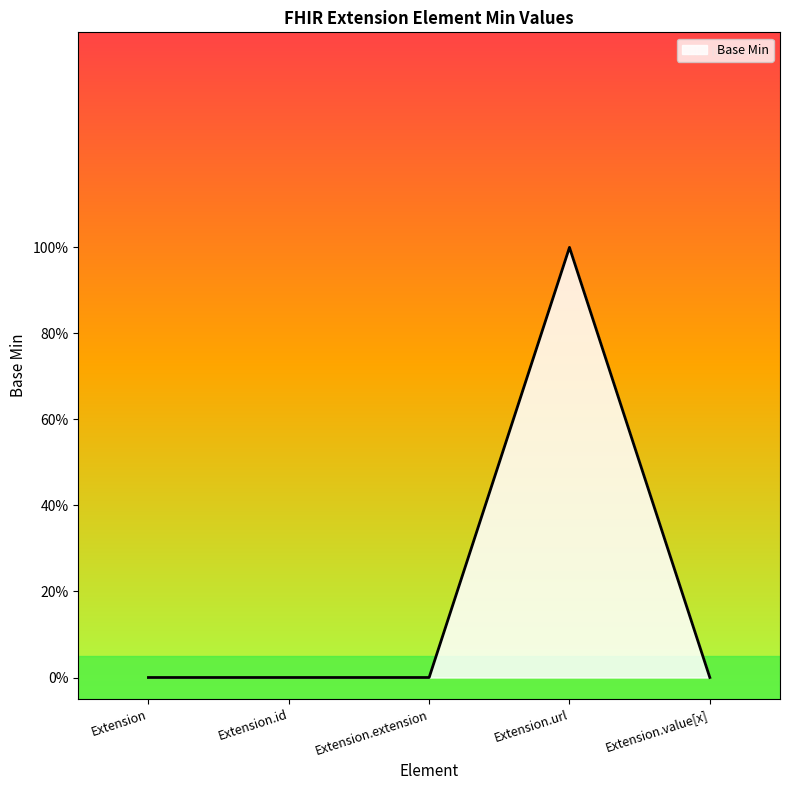

Does the chart display data point markers on the line(s)?

No